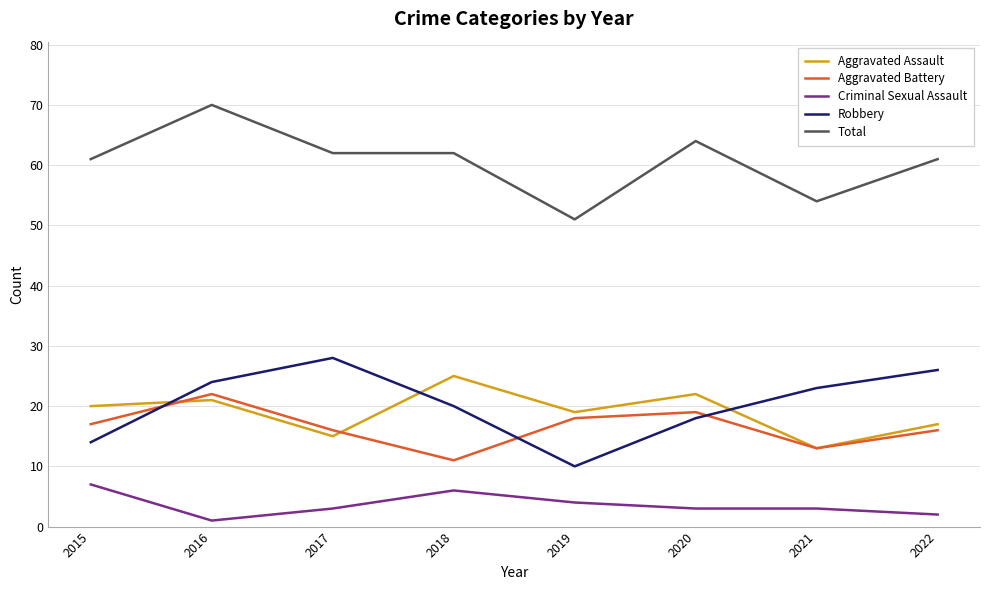

Reading left to right, extract all data points from this chart.

Aggravated Assault: 20	21	15	25	19	22	13	17
Aggravated Battery: 17	22	16	11	18	19	13	16
Criminal Sexual Assault: 7	1	3	6	4	3	3	2
Robbery: 14	24	28	20	10	18	23	26
Total: 61	70	62	62	51	64	54	61